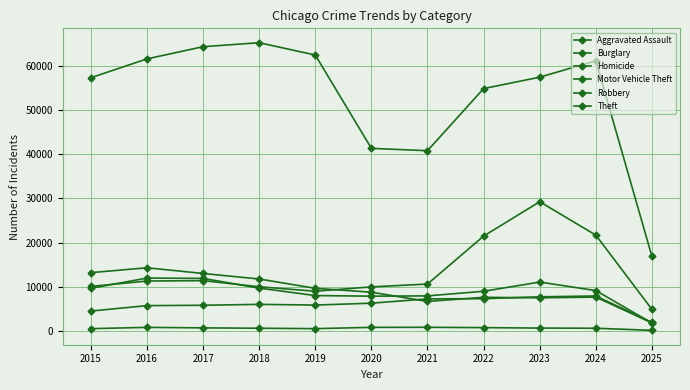

Where do Aggravated Assault and Burglary first cross each other?

2020 and 2021